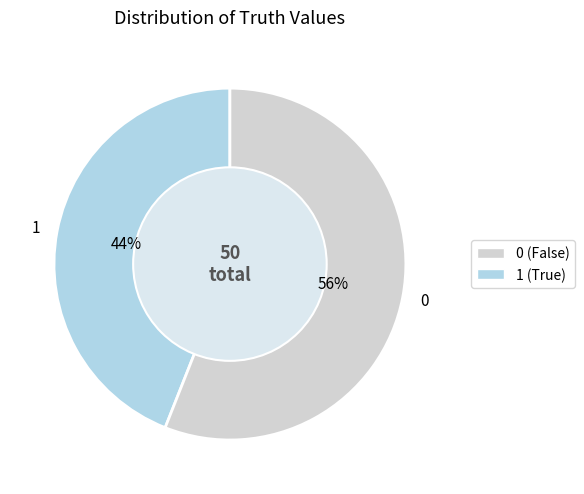

Is it true that 0 is 68% of the pie?

False